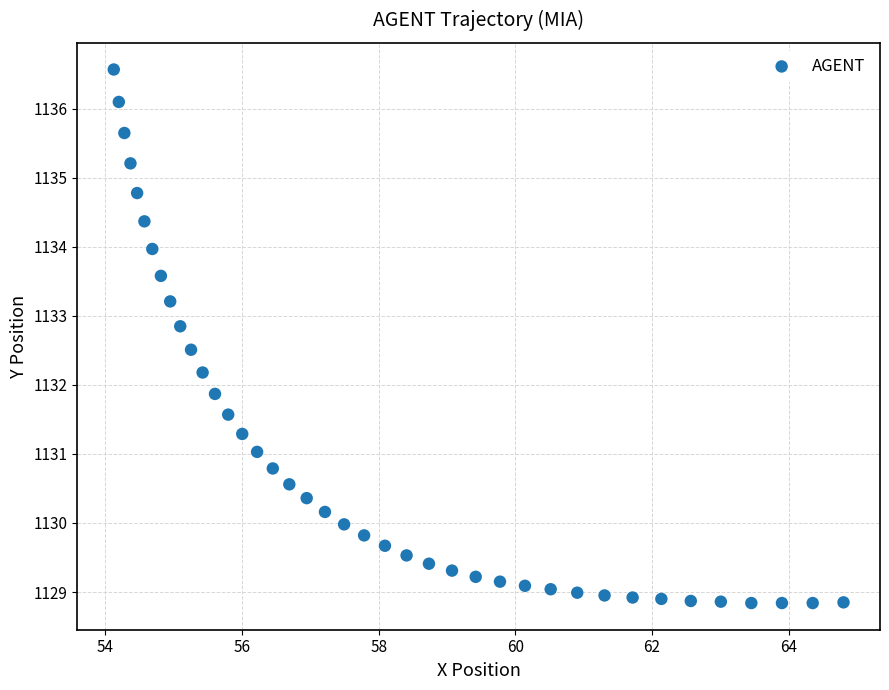

What is the range of Y values (max minus min)?

7.7